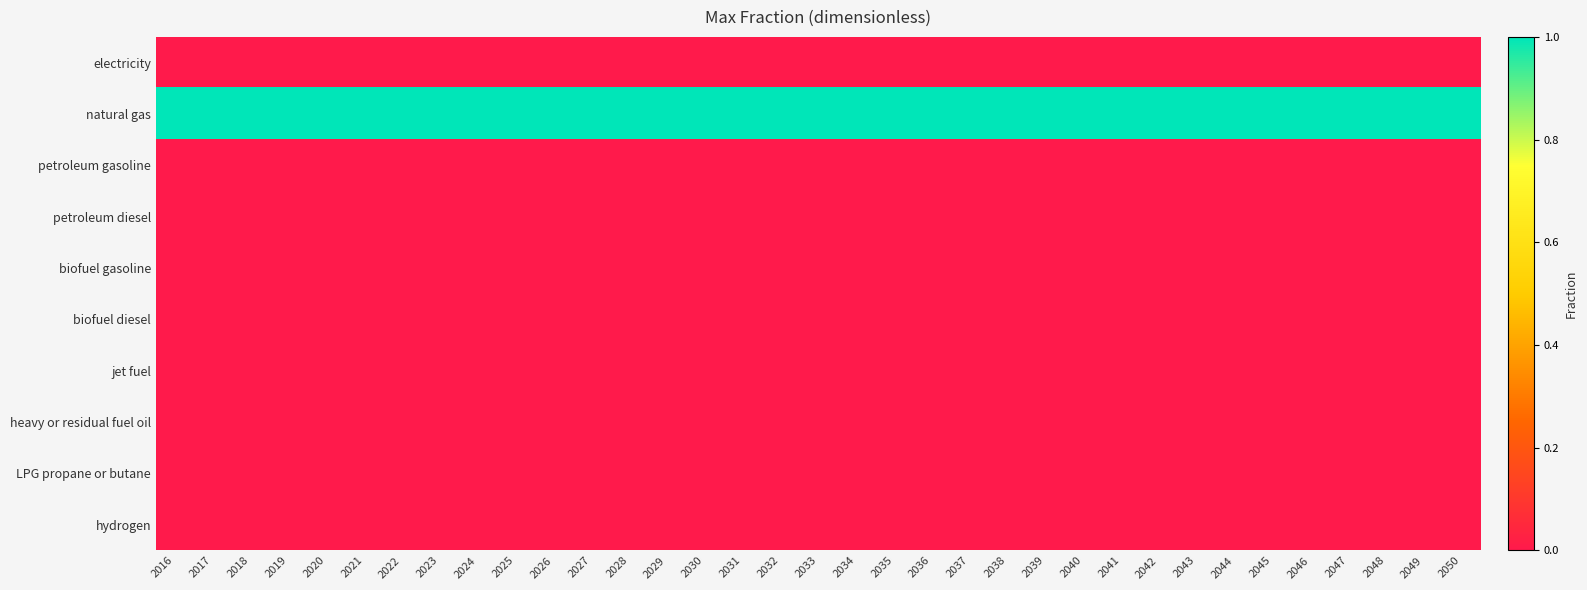

What is the total value across all series at 2037?

1